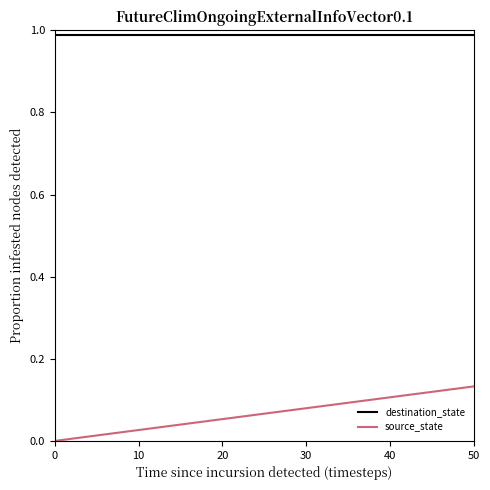

Which series has the largest total across all categories?

destination_state